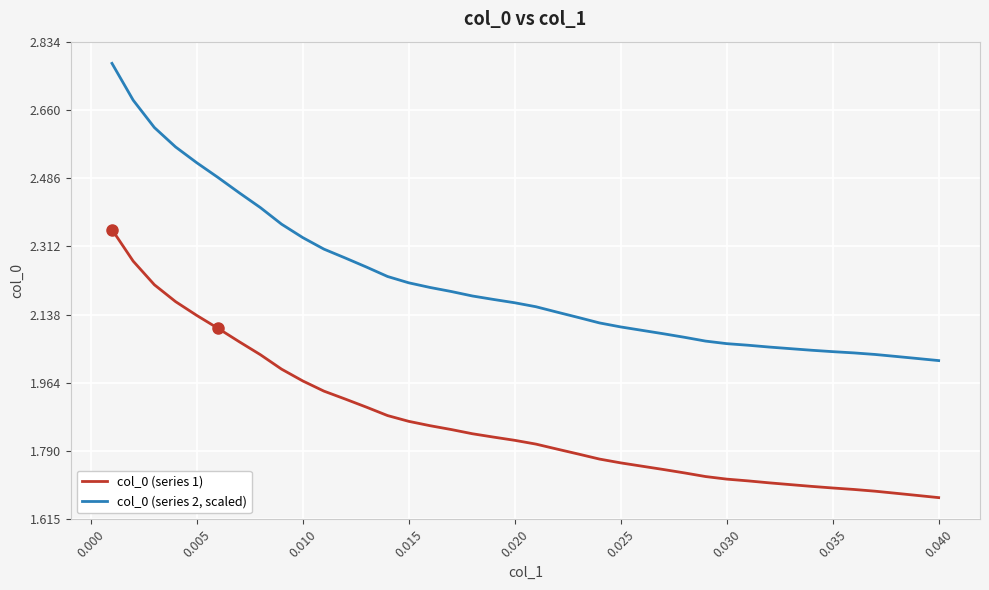

True or false: col_0 (series 1) and col_0 (series 2, scaled) cross at least once.

False